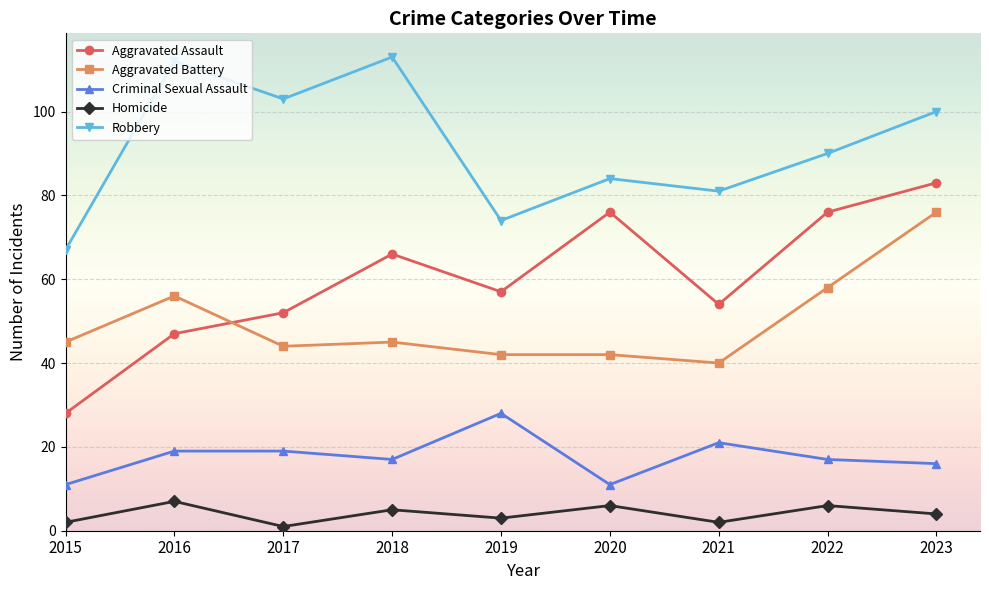

How many interior local valleys does the Robbery series have?

3